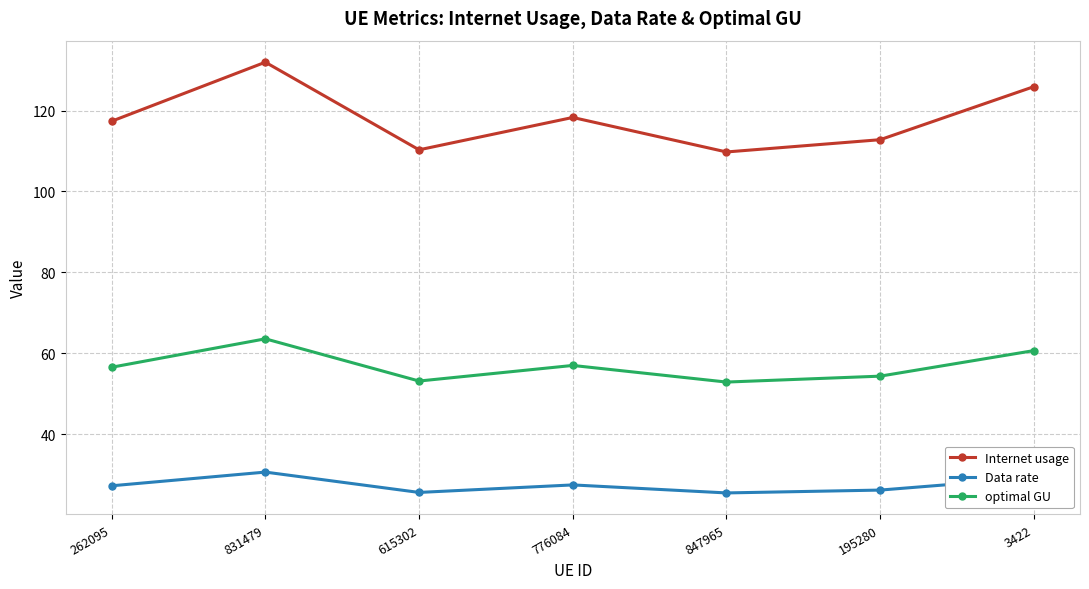

True or false: Internet usage has a value of 85.3 at 3422.

False